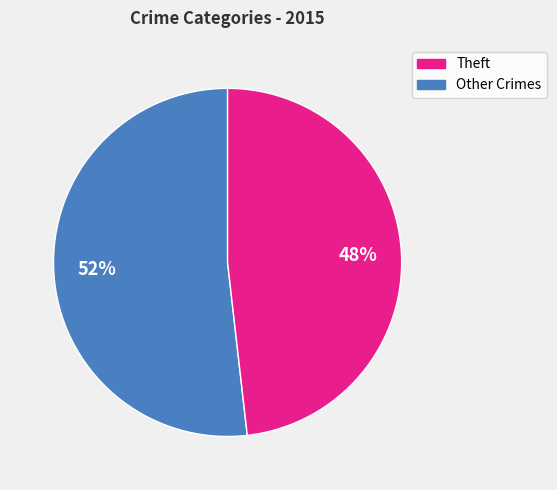

Is there a majority slice in this chart?

Yes